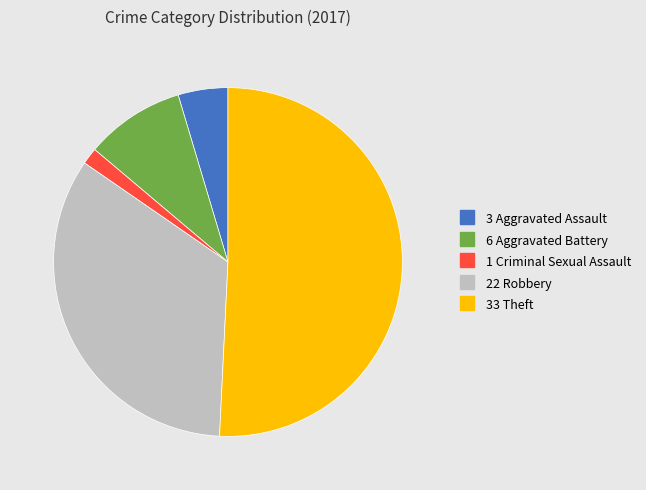

Is there a majority slice in this chart?

Yes